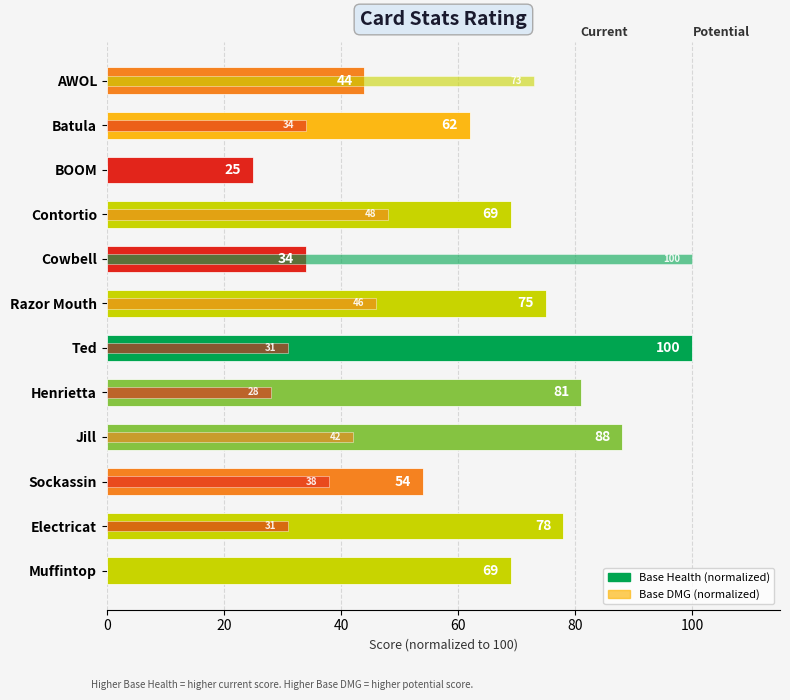

Read the Base DMG (normalized) value at Batula.

34